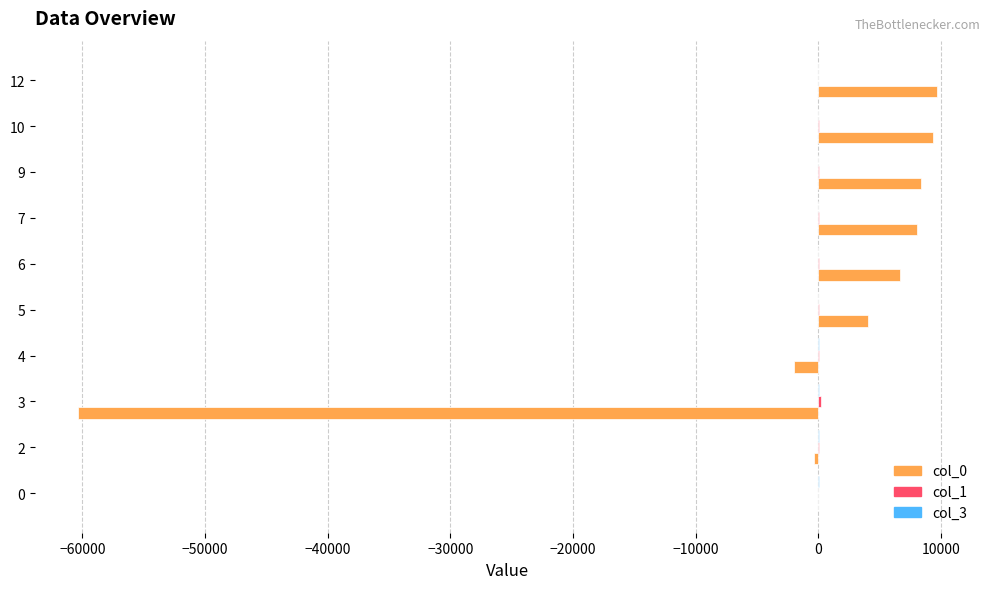

Count the number of data series in this chart.

3